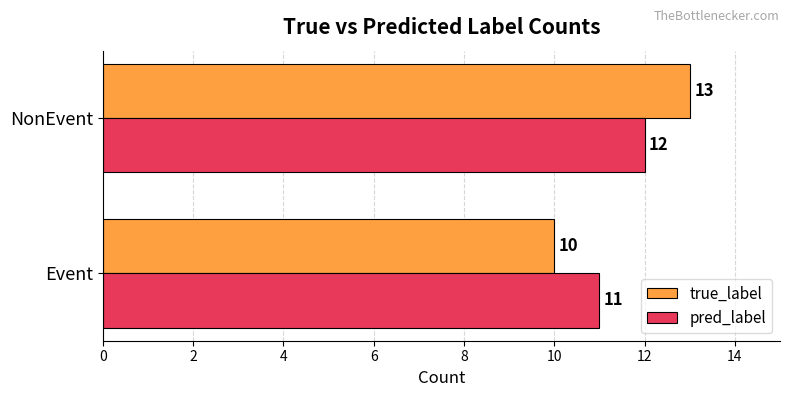

What is the lowest value of the pred_label series?

11